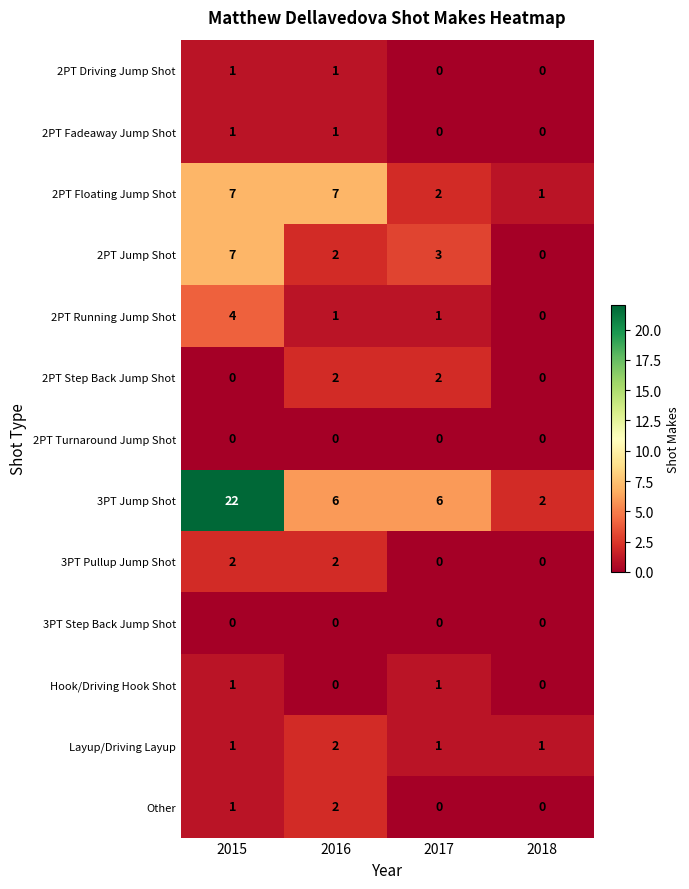

Which series has the largest total across all categories?

3PT Jump Shot